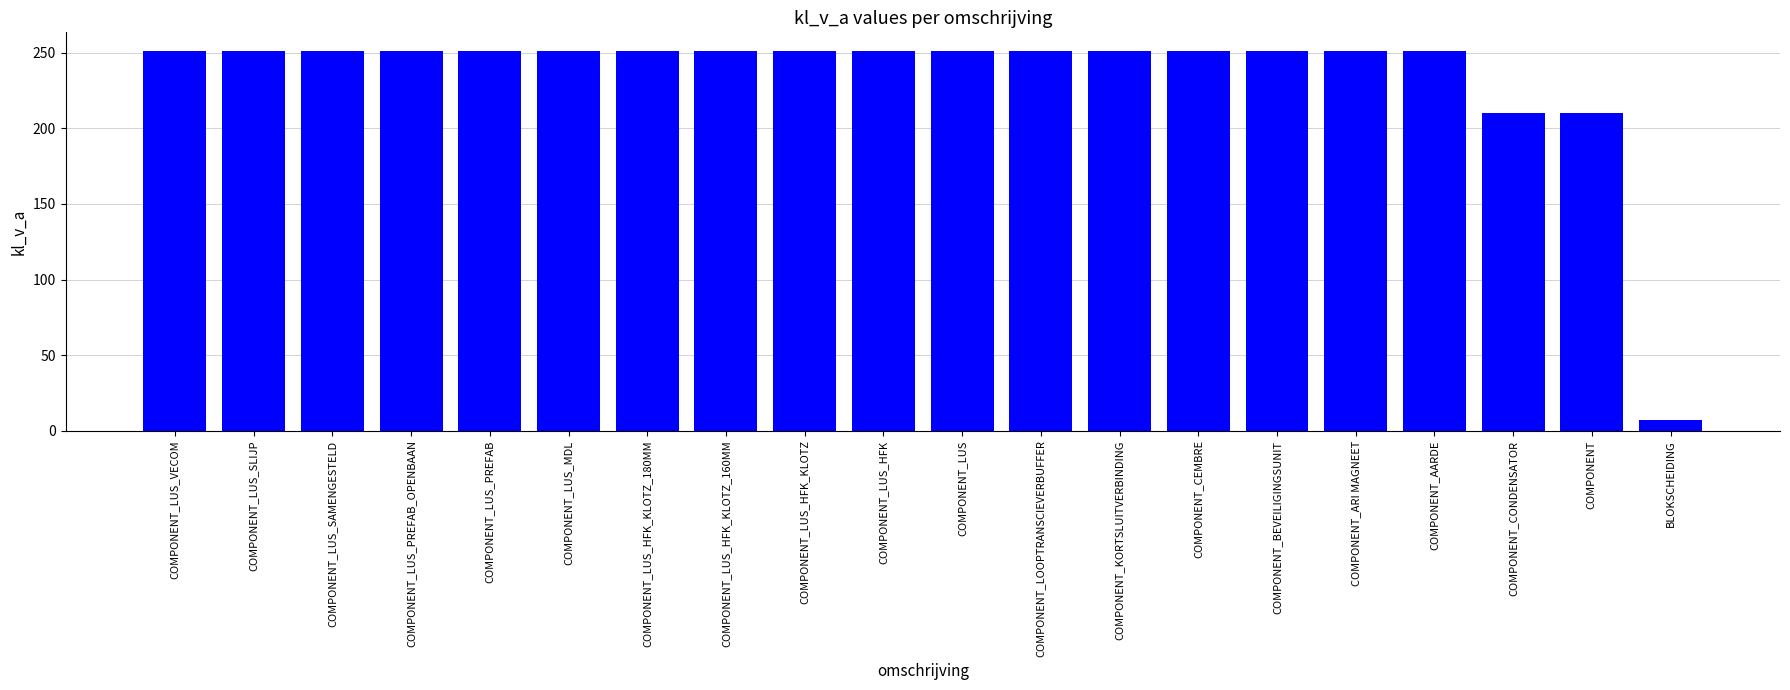

Which has a higher value, COMPONENT_AARDE or COMPONENT?

COMPONENT_AARDE